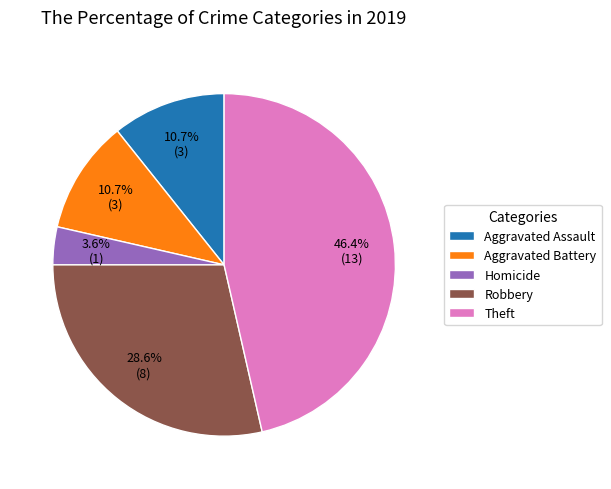

Is Homicide the majority of the pie?

No